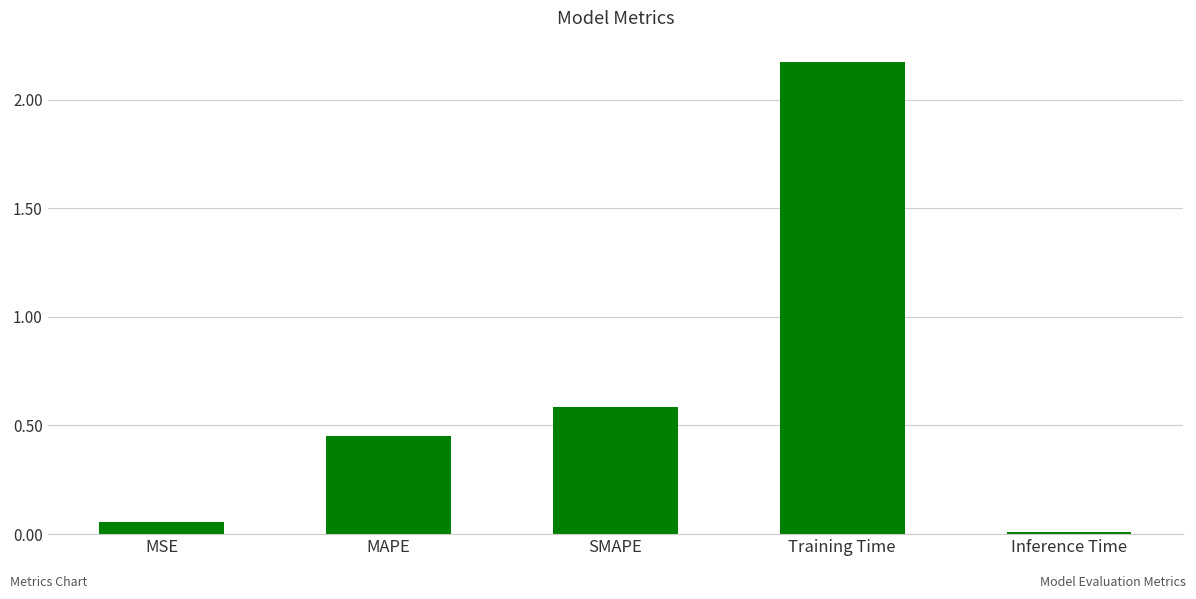

Where is the data nearest to the value 1?

SMAPE